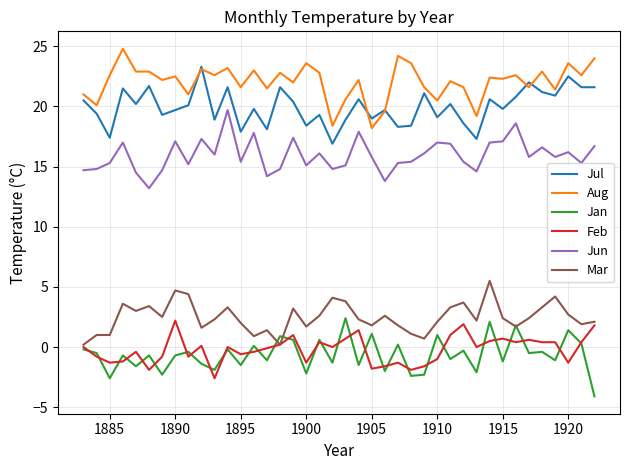

Which series has the largest total across all categories?

Aug